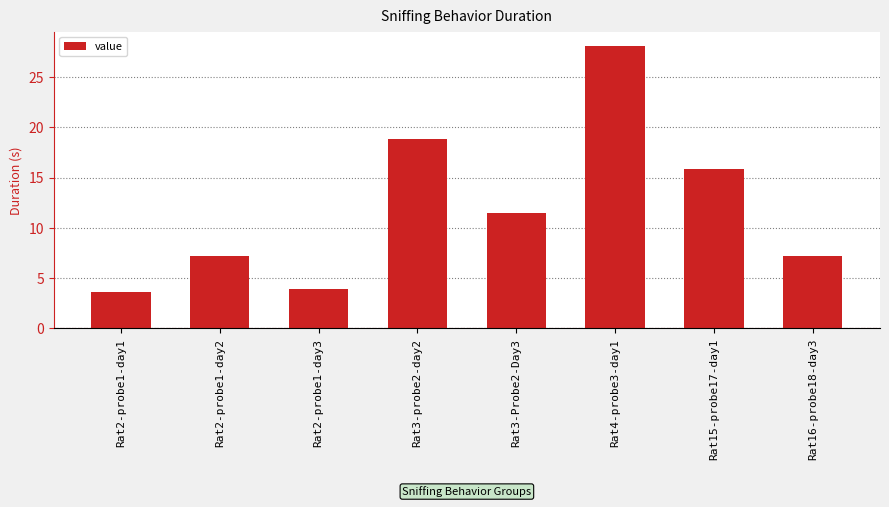

What is the difference between the maximum and second lowest values?

24.2